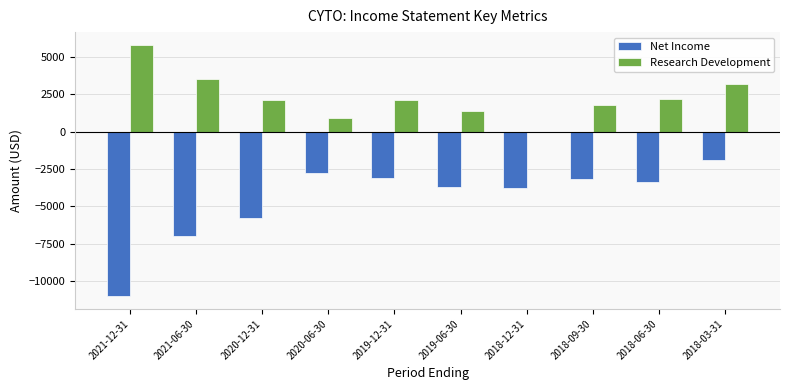

Between 2021-12-31 and 2020-12-31, which series saw the biggest shift?

Net Income